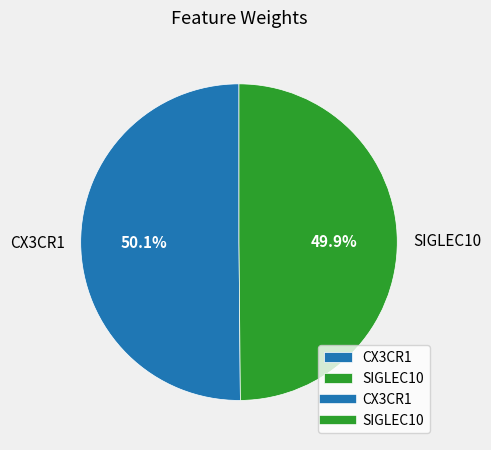

True or false: SIGLEC10 accounts for 50% of the total.

True